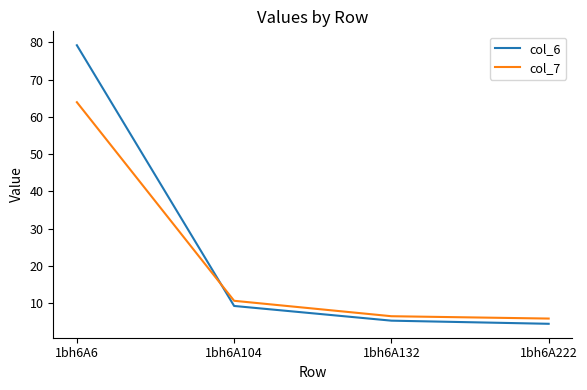

What is the spread (max minus min) of values at 1bh6A222?

1.4